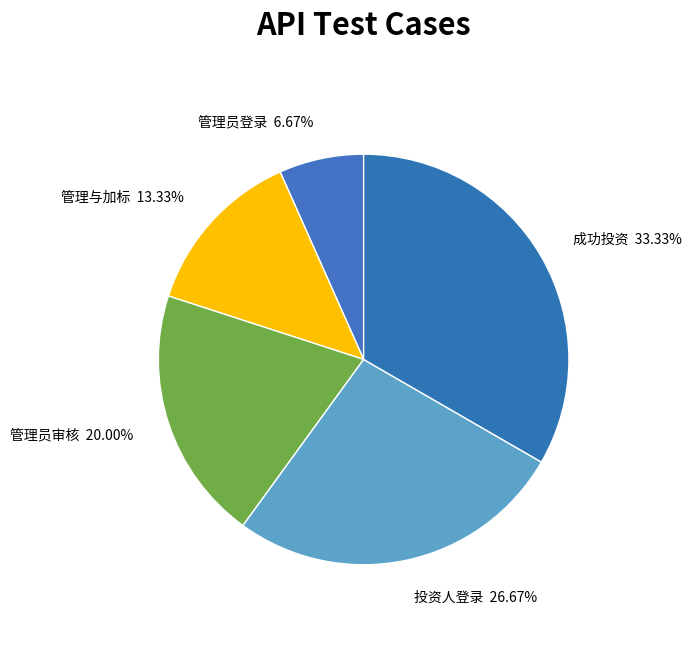

What is the largest slice in the pie chart?

成功投资